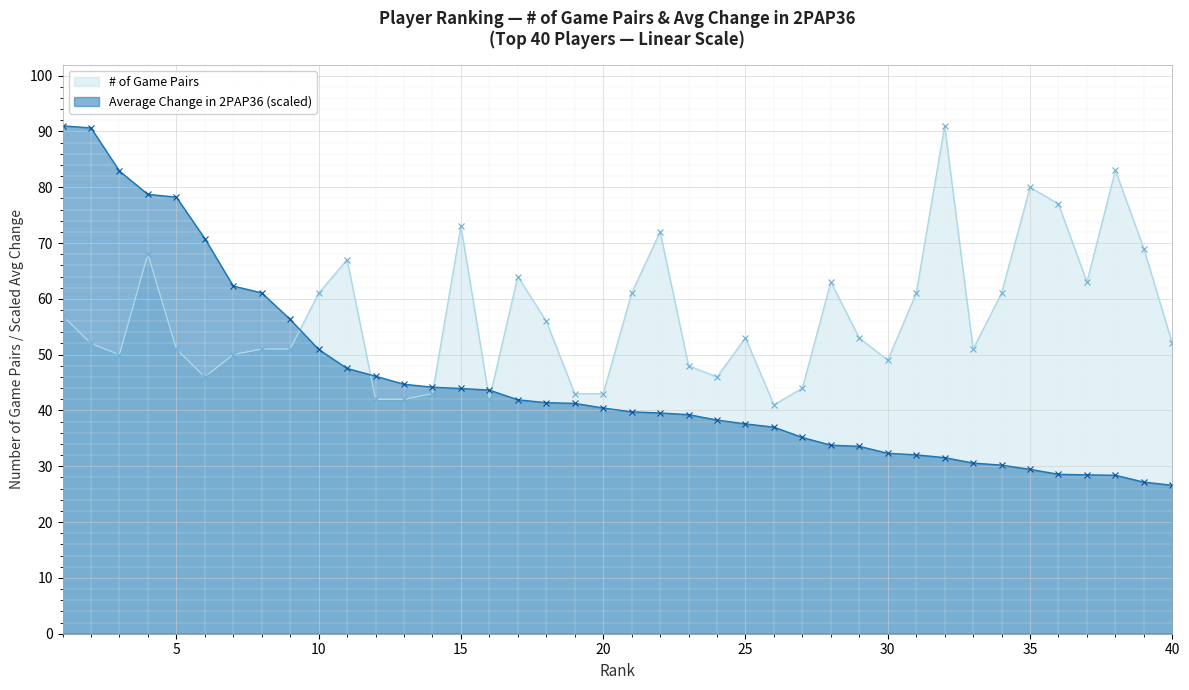

List the labels in order of Average Change in 2PAP36 value, largest first.

1, 2, 3, 4, 5, 6, 7, 8, 9, 10, 11, 12, 13, 14, 15, 16, 17, 18, 19, 20, 21, 22, 23, 24, 25, 26, 27, 28, 29, 30, 31, 32, 33, 34, 35, 36, 37, 38, 39, 40